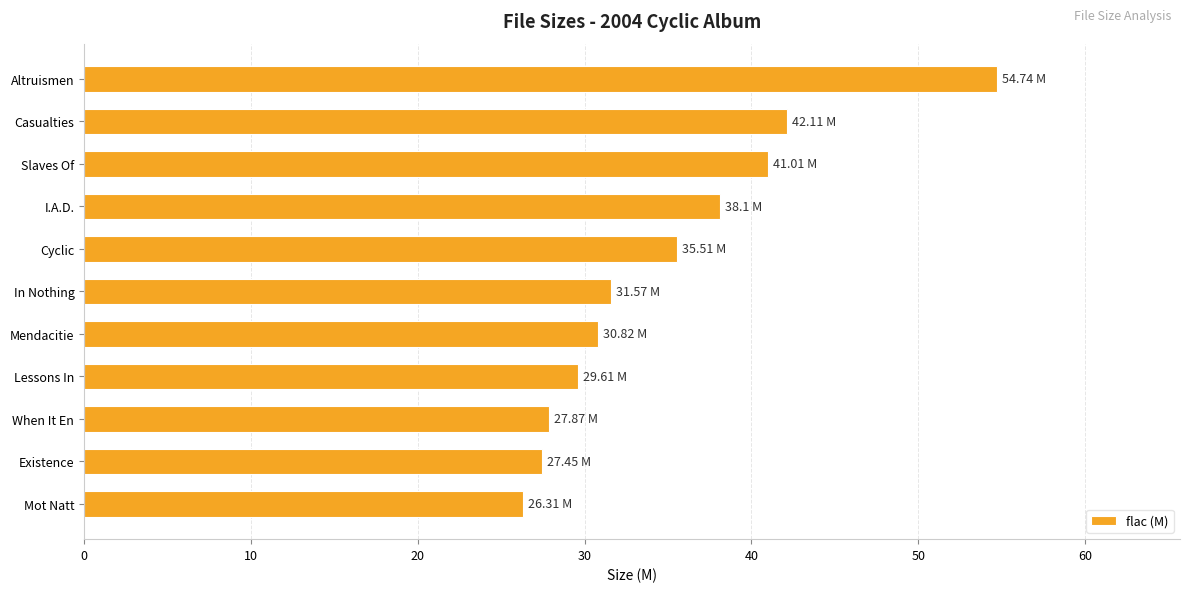

What is the label of the 2nd bar from the top?

Casualties